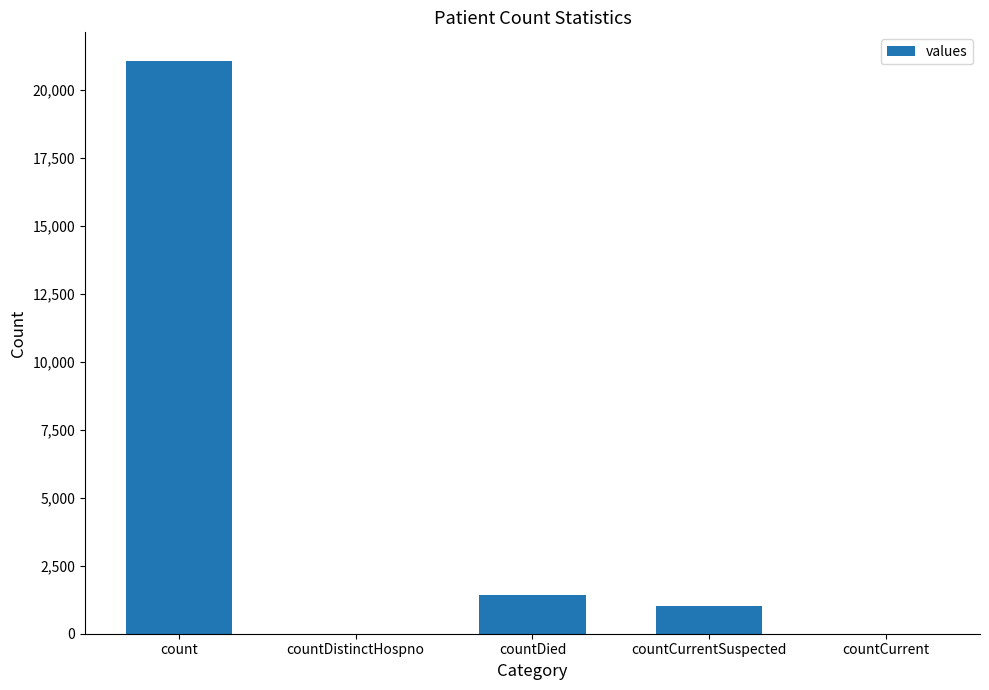

Reading left to right, list all the values displayed in this chart.

21050	0	1405	1006	0